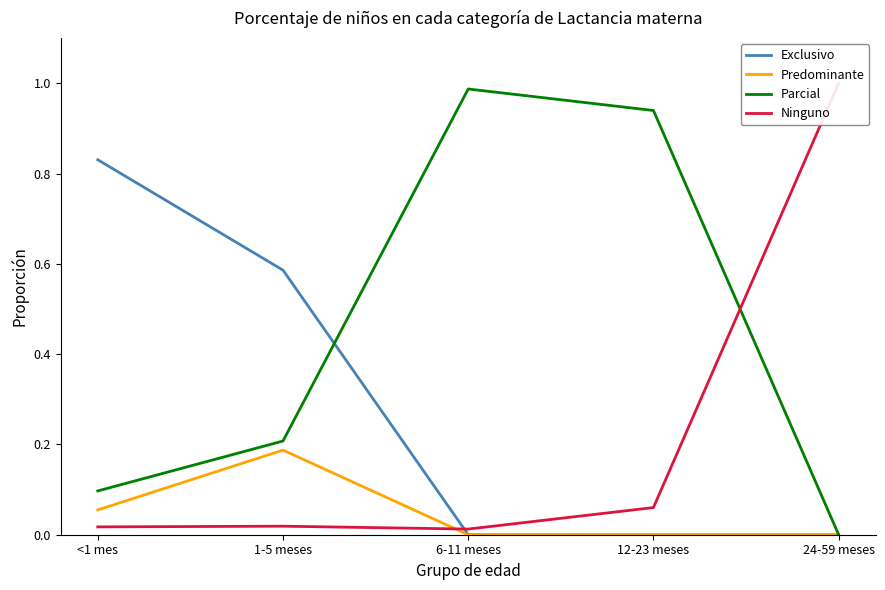

How many Exclusivo values are between 0 and 1?

5